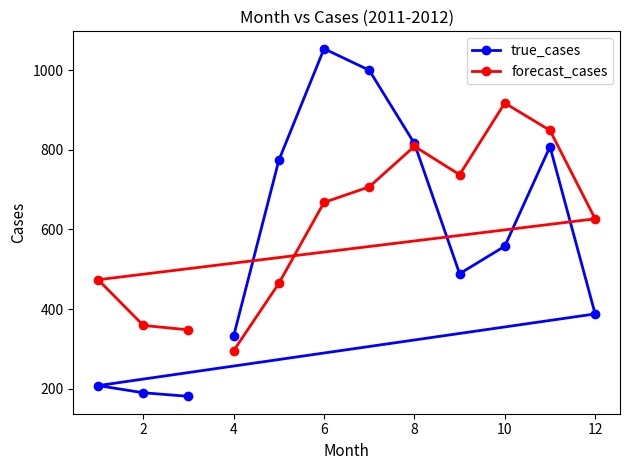

Where does the forecast_cases series first go above 668?

6